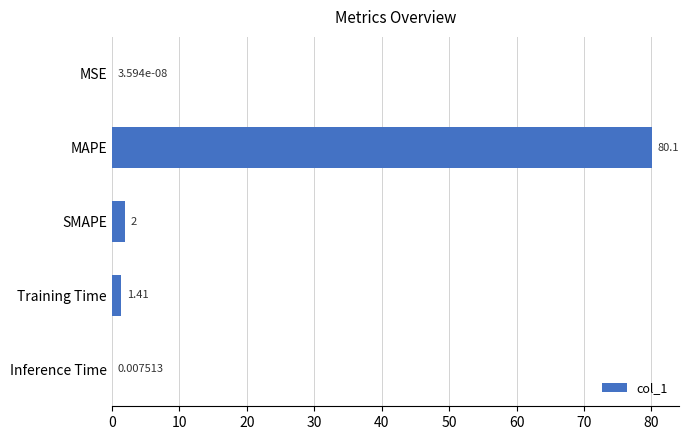

At which label is the value closest to 40?

SMAPE